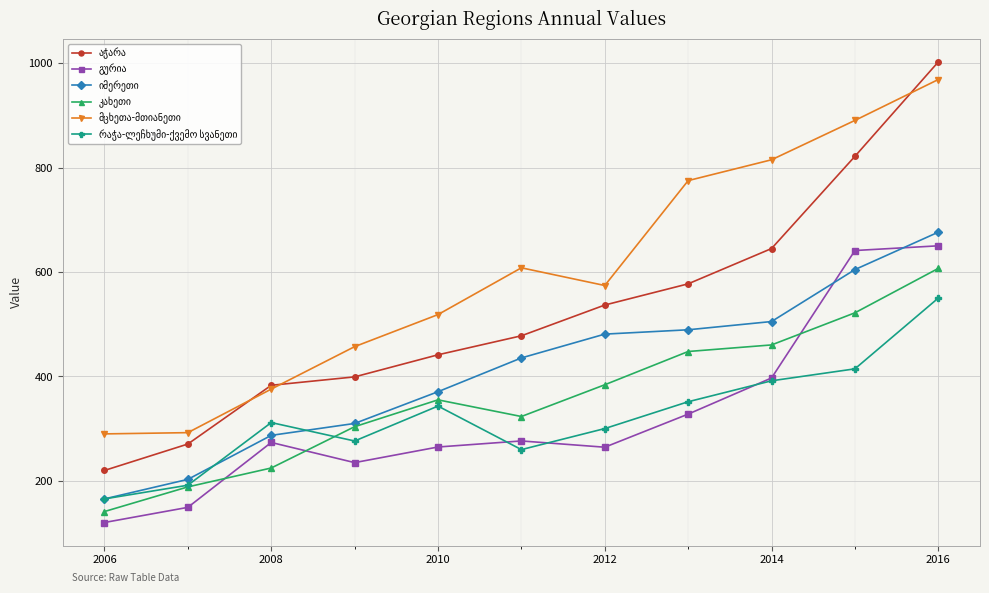

What is the maximum value shown in the chart?

1002.4